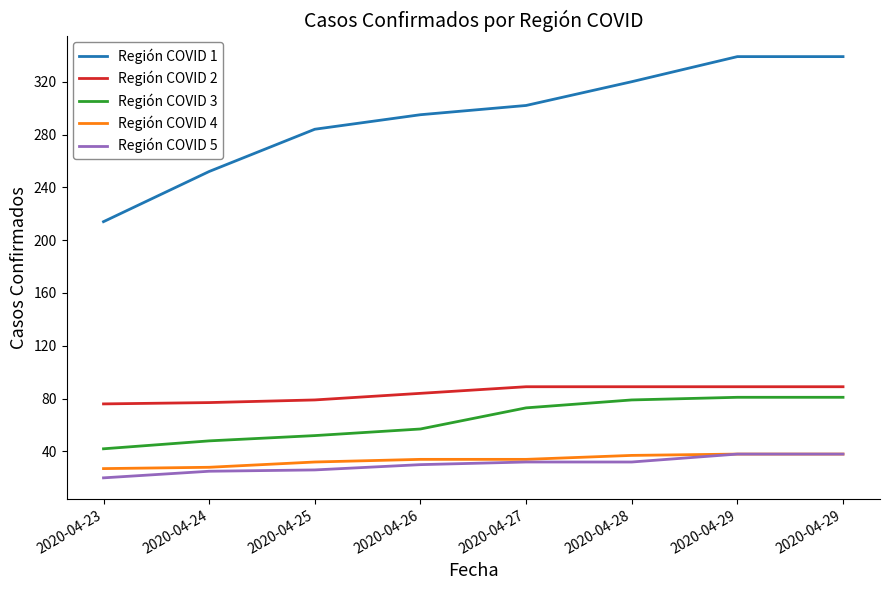

Does the chart have visible grid lines?

No